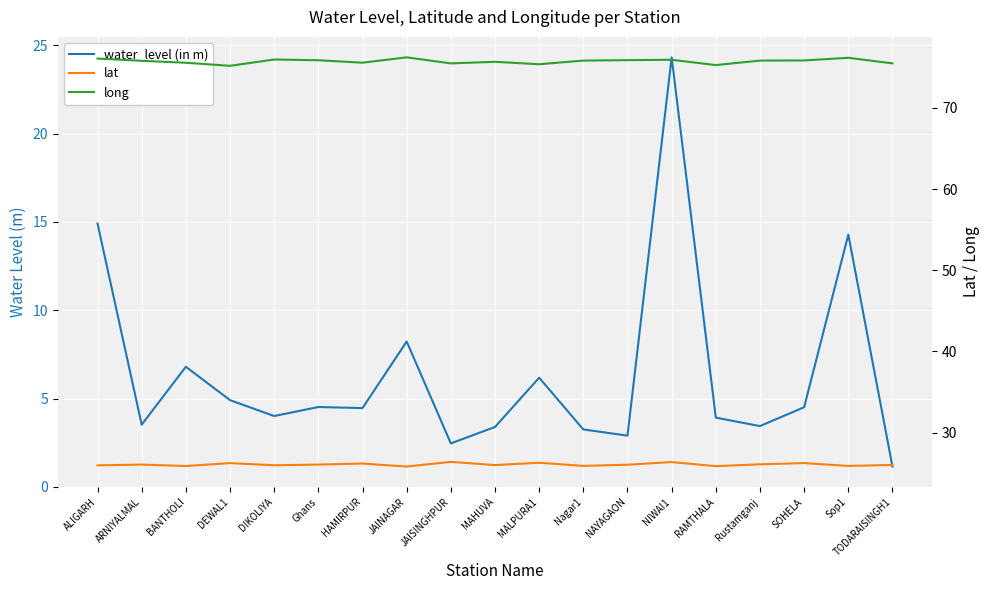

How many interior local valleys does the lat series have?

7